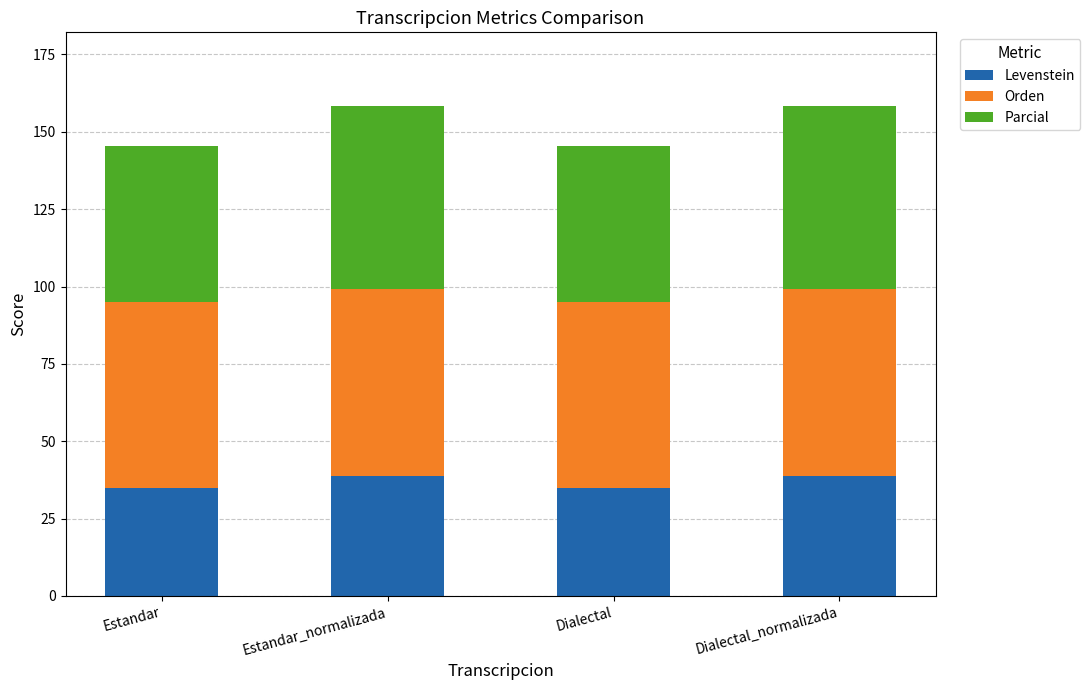

The value of Levenstein at Estandar_normalizada is 38.8. True or false?

True